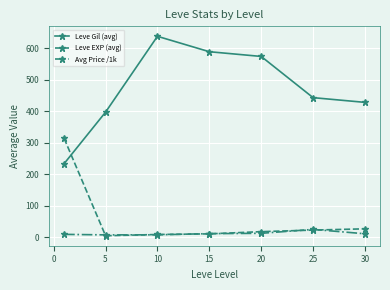

Which series has the widest spread of values?

Leve Gil (avg)